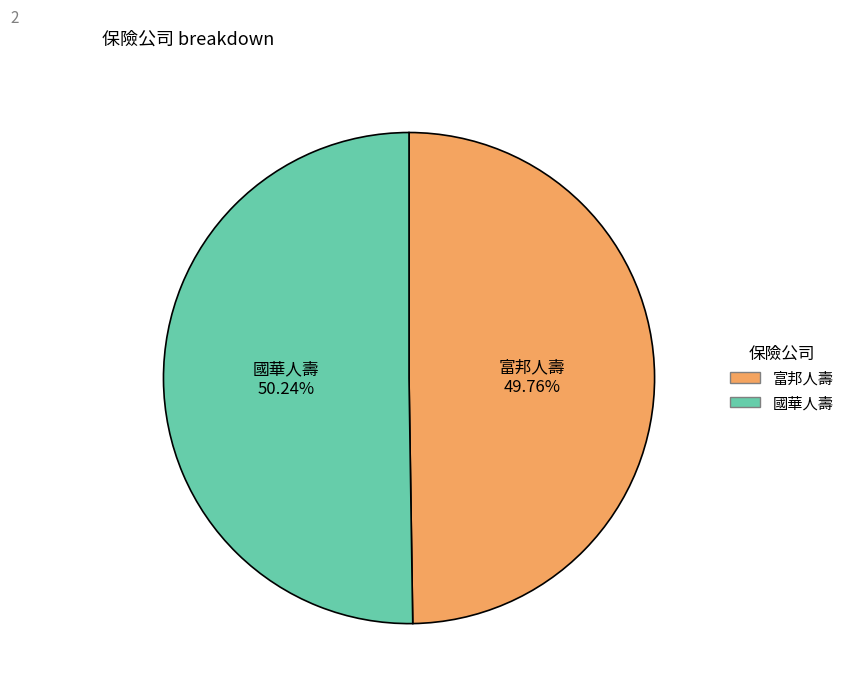

What is the ratio of the value at 富邦人壽 to the value at 國華人壽?

1.0